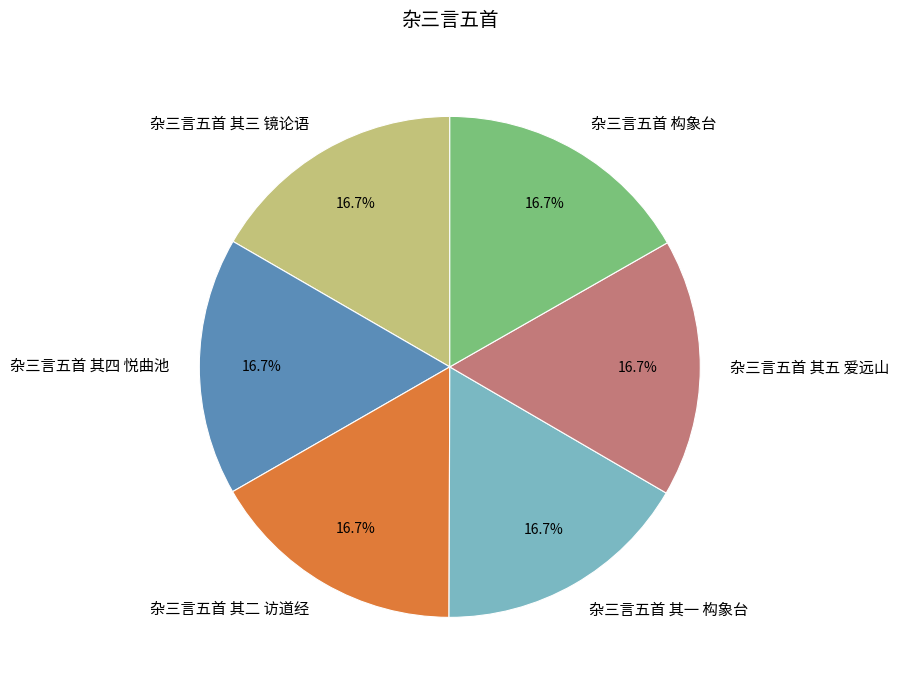

How many slices are in this pie chart?

6